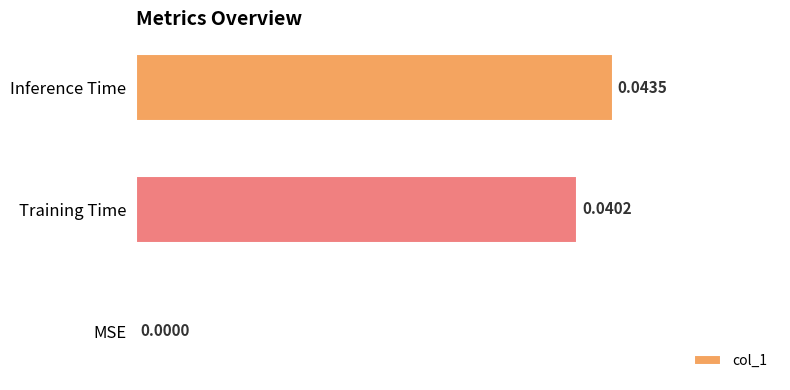

Are the bars grouped side by side (vs. stacked)?

No